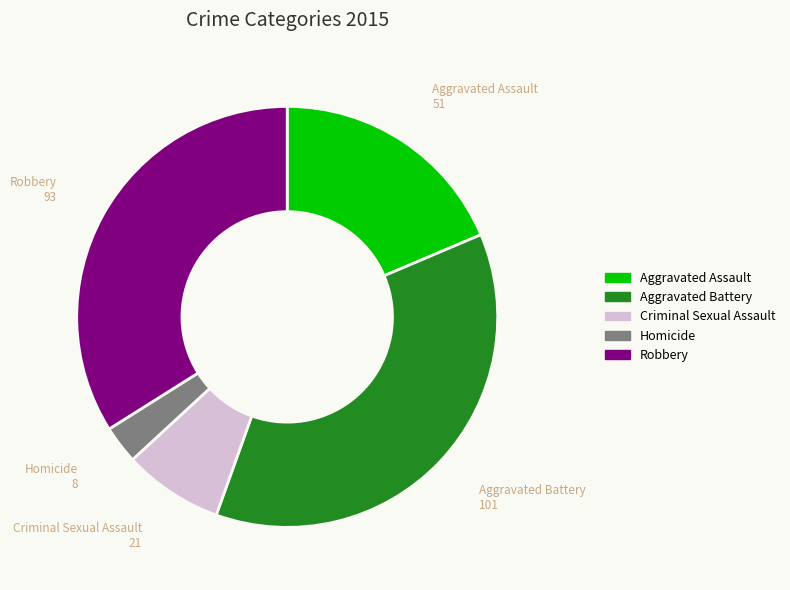

How many segments does this pie chart have?

5